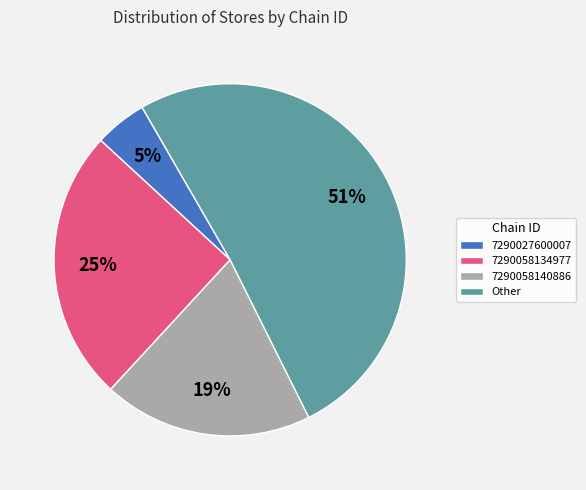

Do Other and 7290058140886 together represent more than half of the pie?

Yes